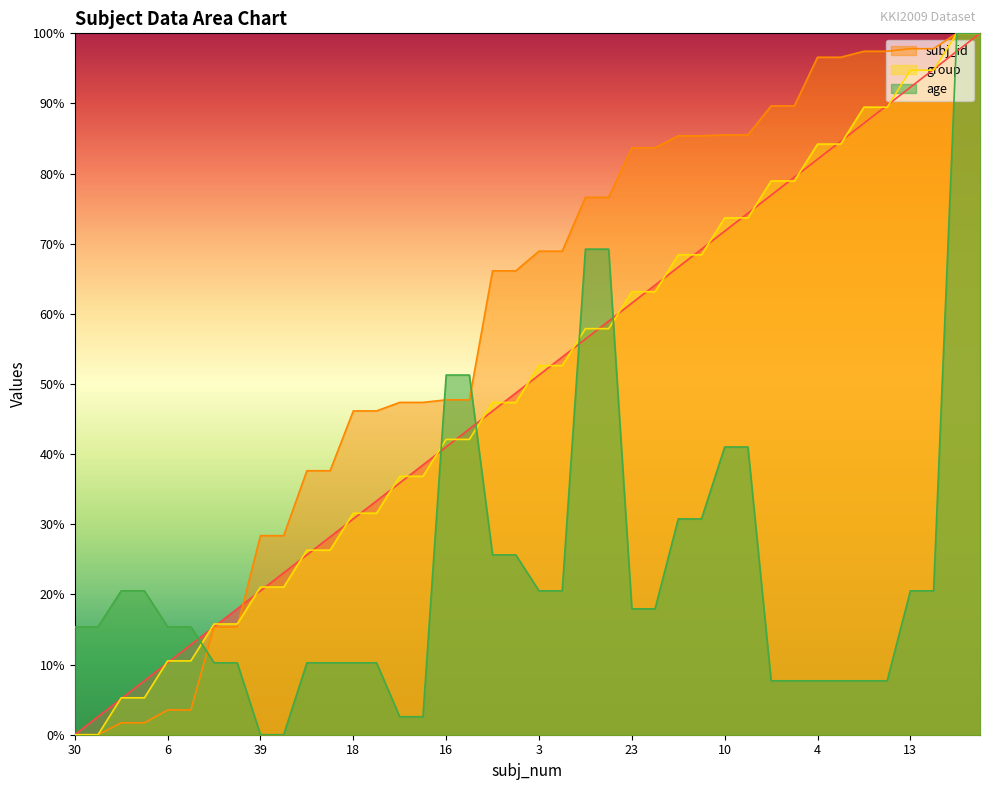

At which category is the sum across all series the highest?

37